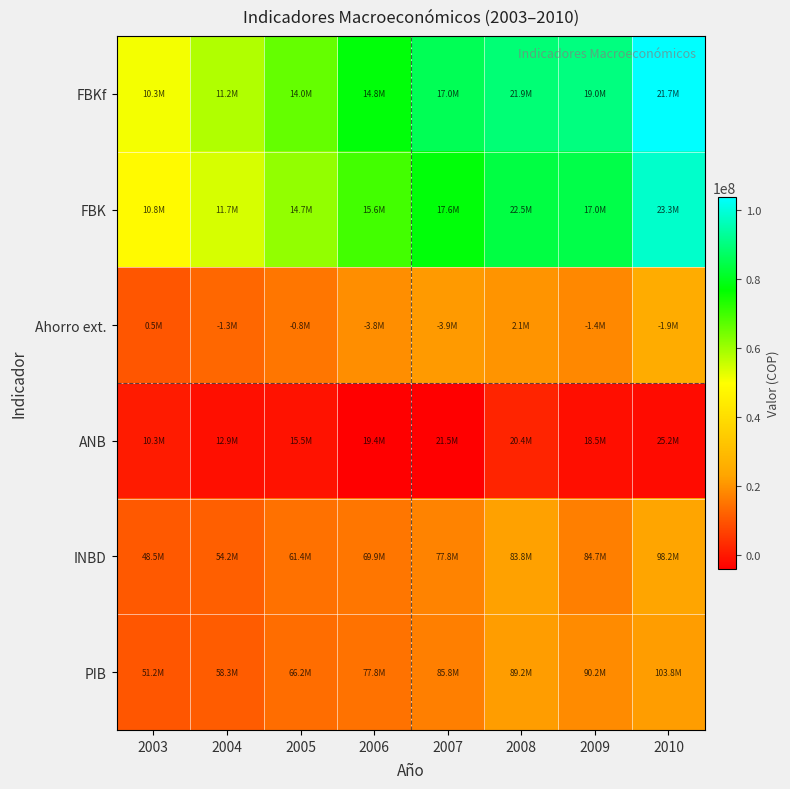

Count the number of categories in the chart.

8